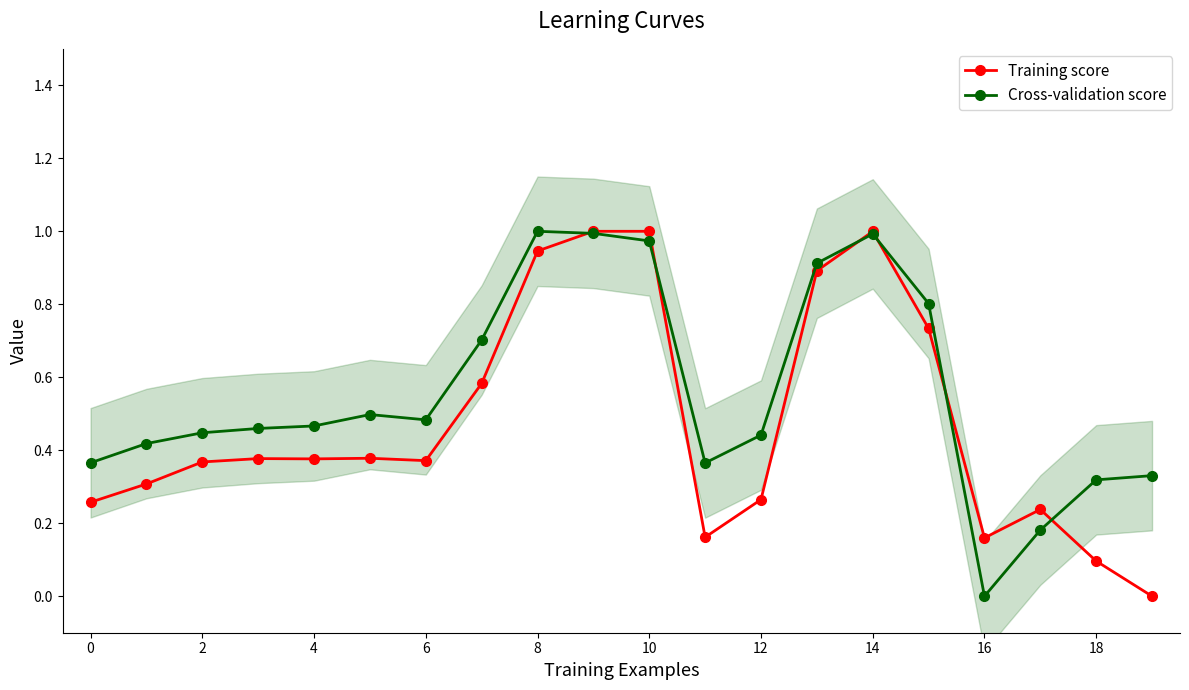

The Training score series shows 1.0 at 10. True or false?

True